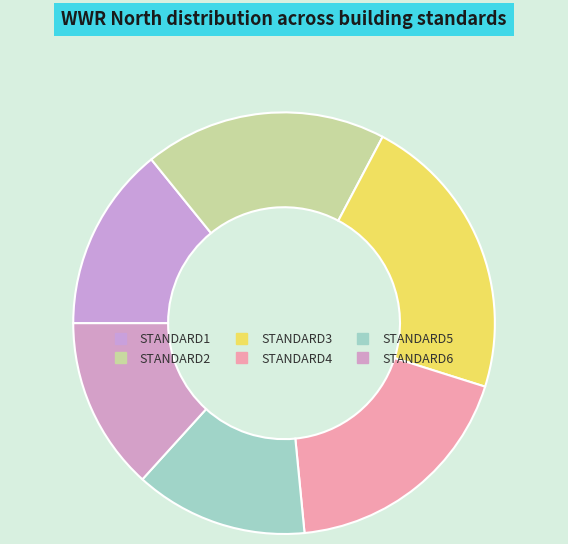

How many segments does this pie chart have?

6